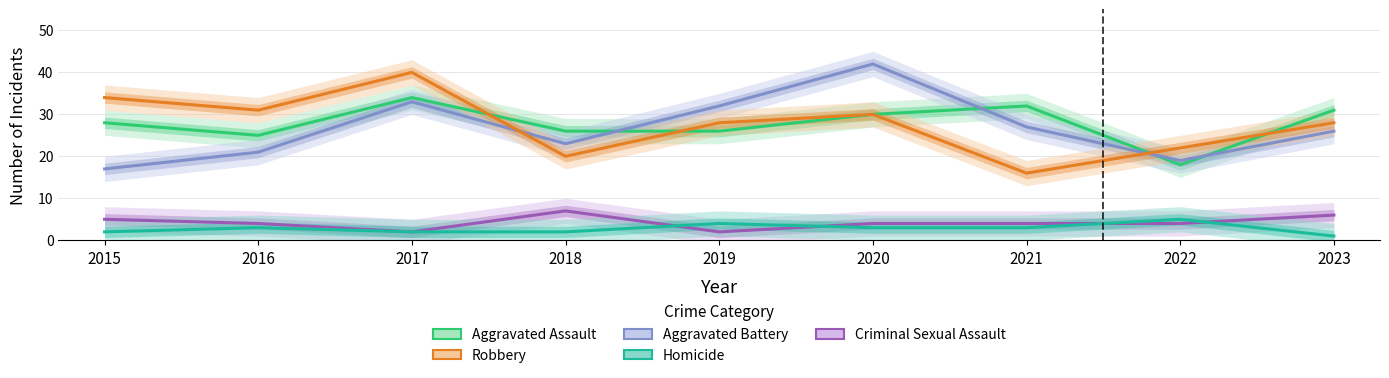

Which series has the largest total across all categories?

Aggravated Assault